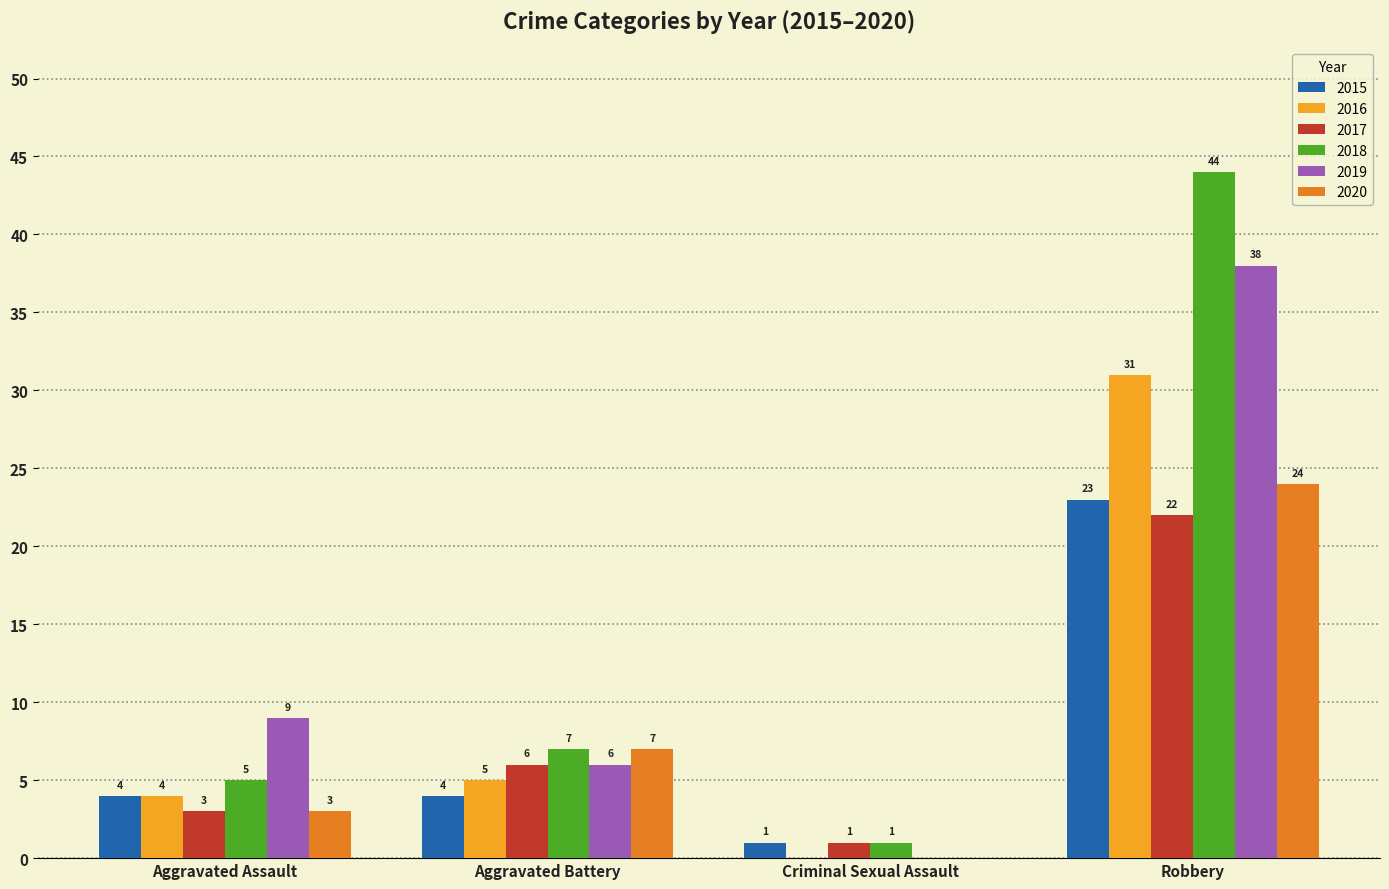

Are the bars grouped side by side (vs. stacked)?

Yes